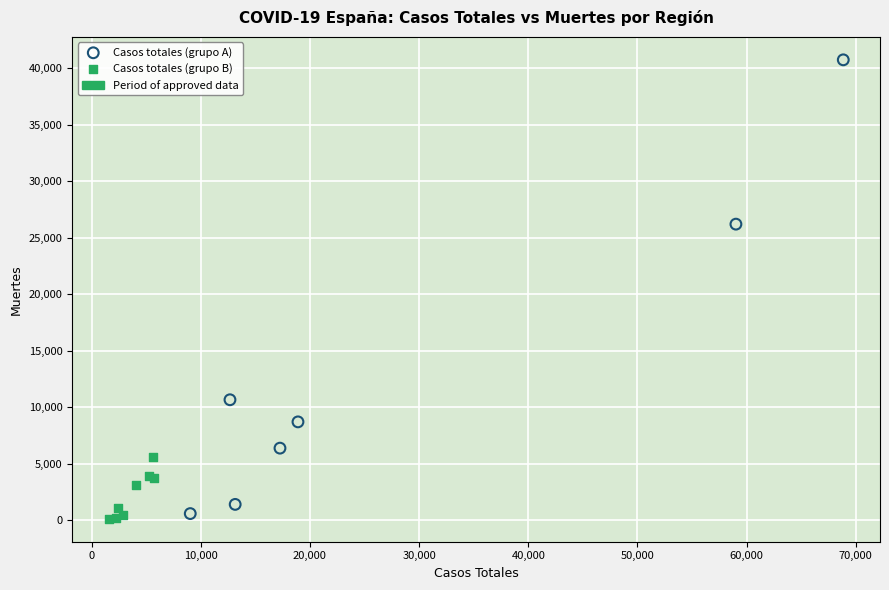

Which series contains the highest Y value?

Casos totales (grupo A)